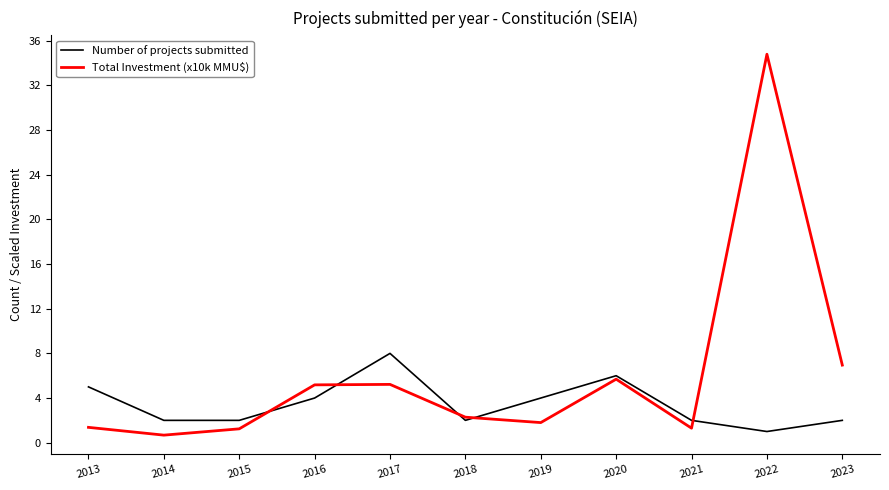

Is it true that Total Investment (x10k MMU$) equals 7.0 at 2023?

True